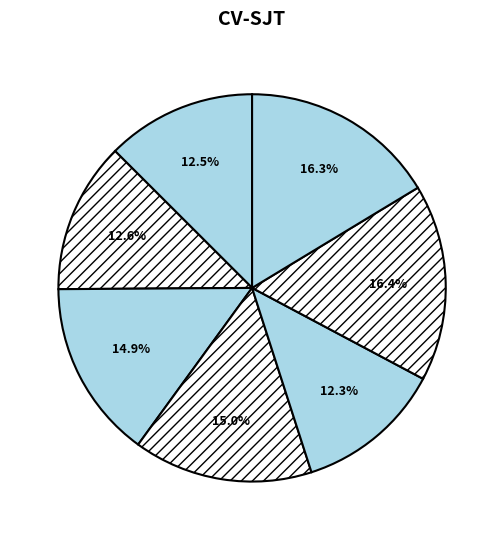

Count the number of slices in the pie.

7